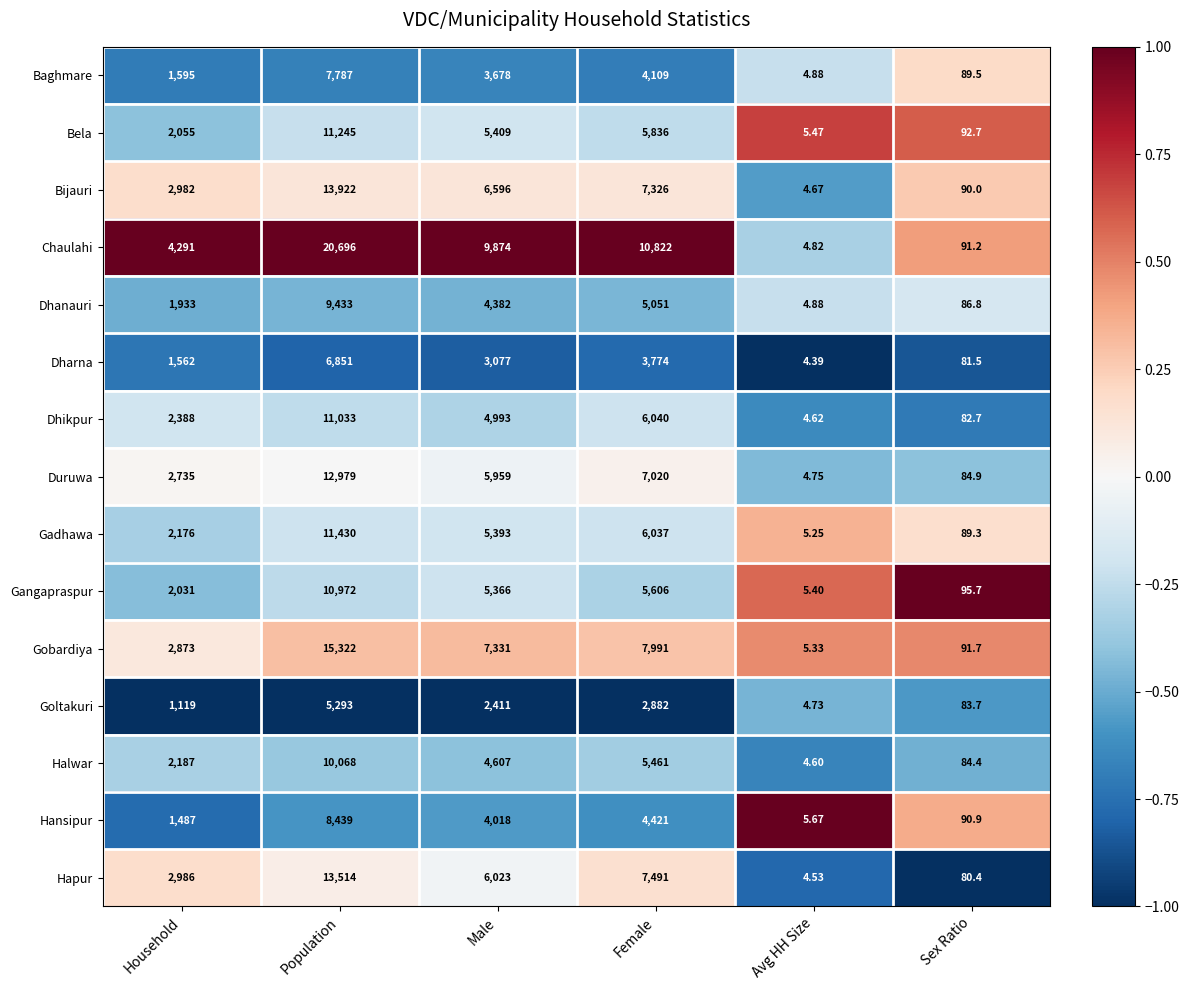

Between Household and Sex Ratio, which series saw the biggest shift?

Chaulahi